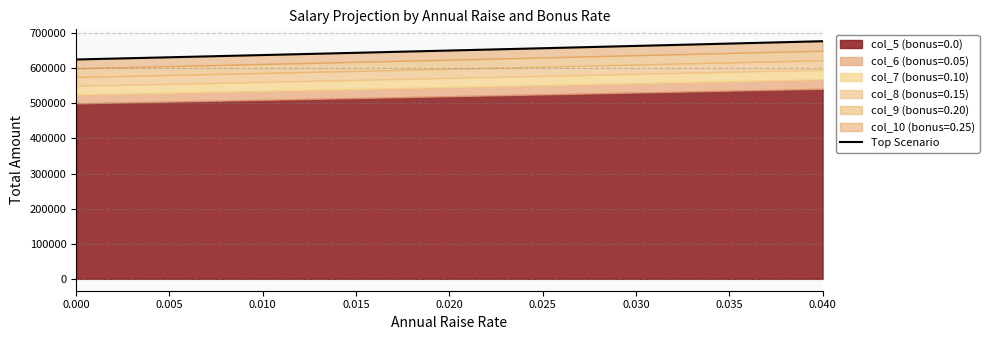

The chart shows a value of 644033.4 at 0.015. True or false?

True